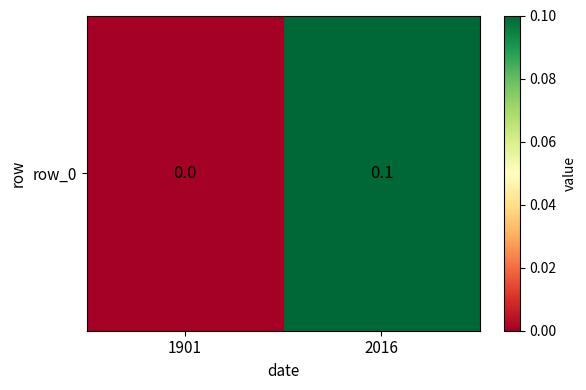

What is the change in value from 1901 to 2016?

+0.1